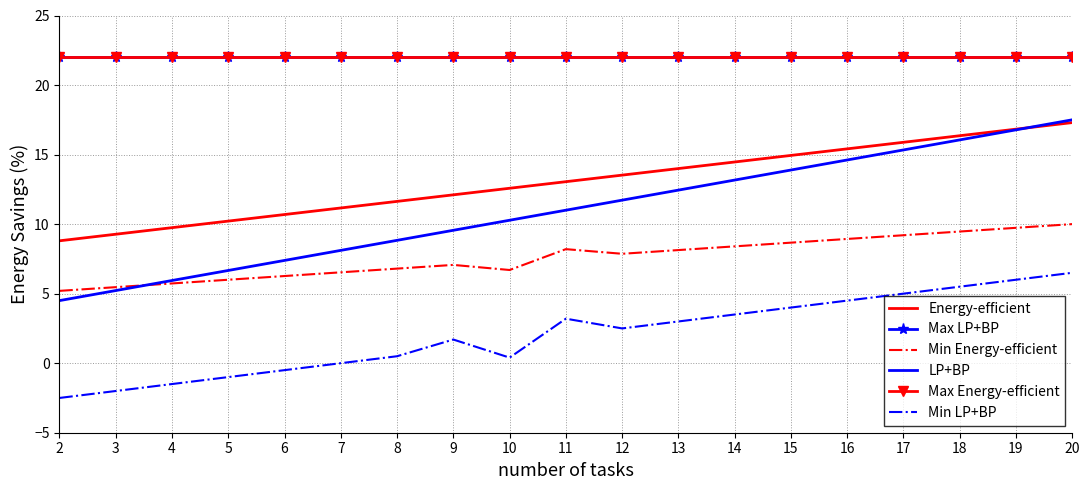

What is the sum of the Min Energy-efficient values at 12 and 7?

14.4